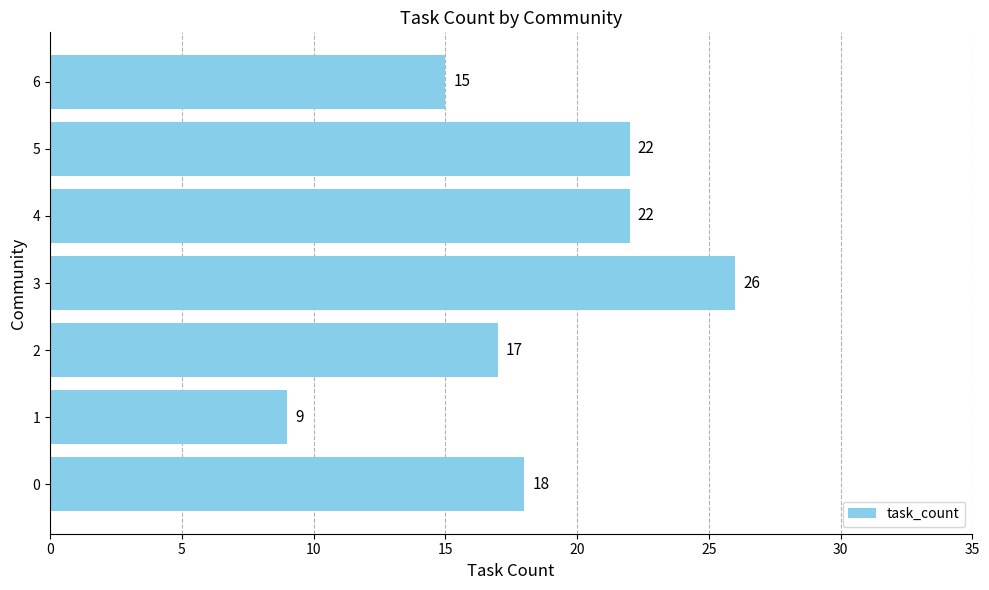

Which label corresponds to the largest value in the chart?

3